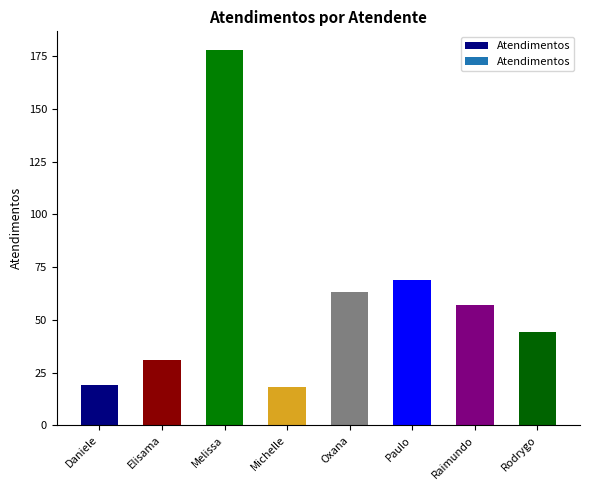

What is the sum of all values?

479